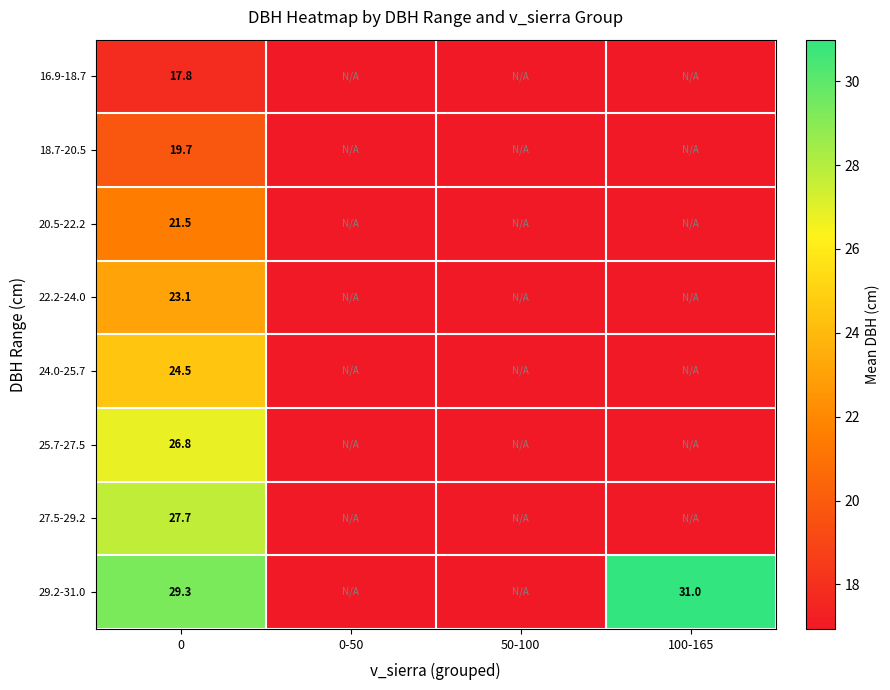

Rank the series at 0 from lowest to highest value.

16.9-18.7, 18.7-20.5, 20.5-22.2, 22.2-24.0, 24.0-25.7, 25.7-27.5, 27.5-29.2, 29.2-31.0